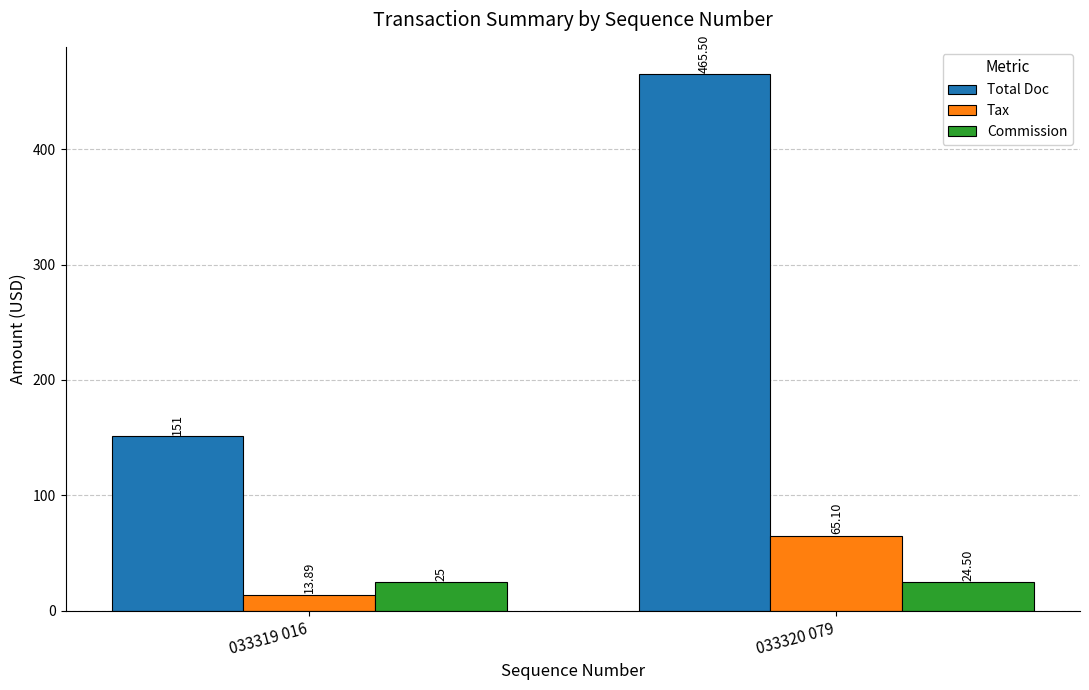

What are all the series names shown in the legend?

Total Doc, Tax, Commission